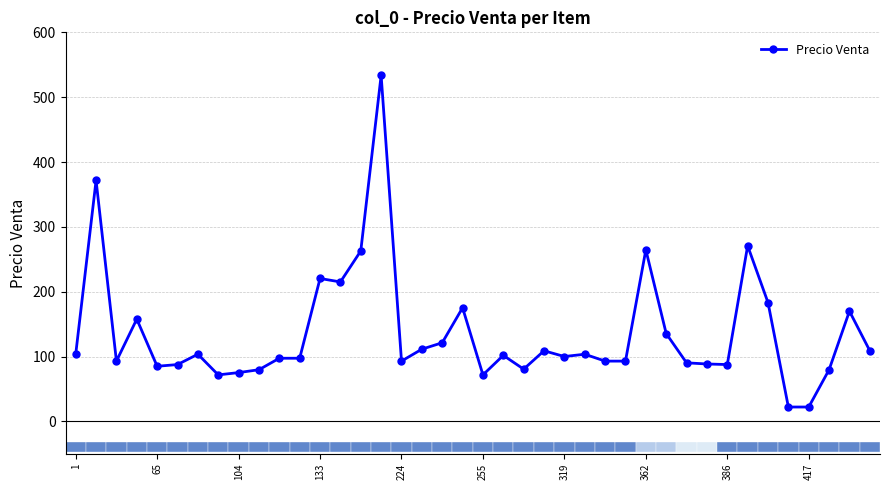

What is the value of the 12th bar from the left?

97.3